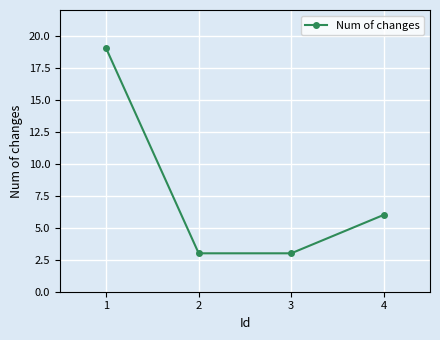

How many lines are shown in the chart?

1